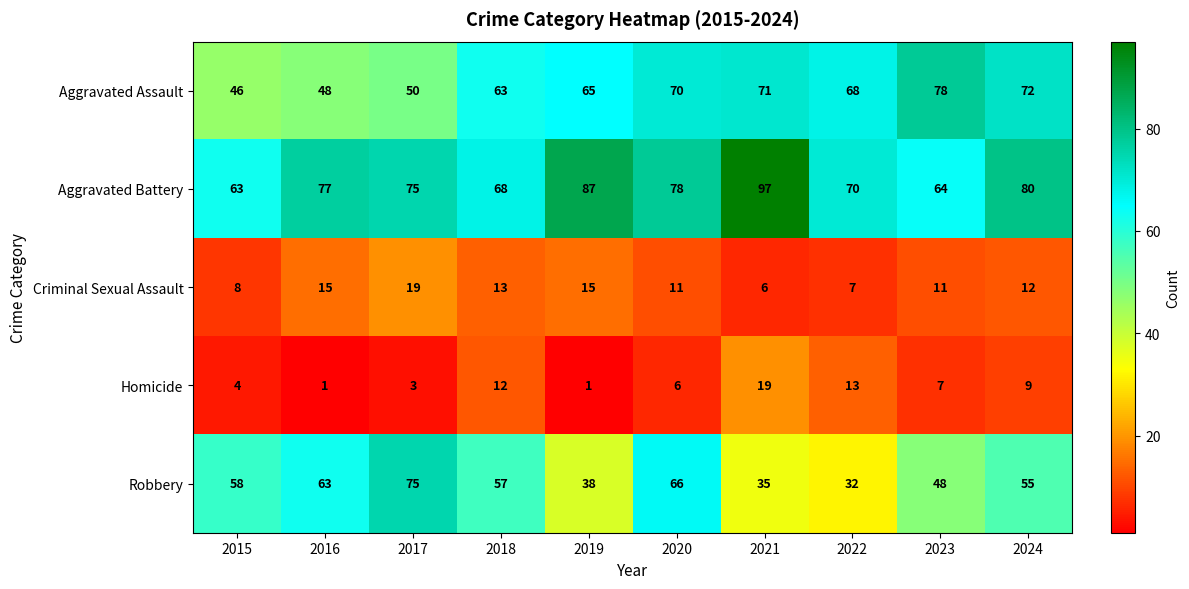

Where does the Homicide series first go above 7?

2018